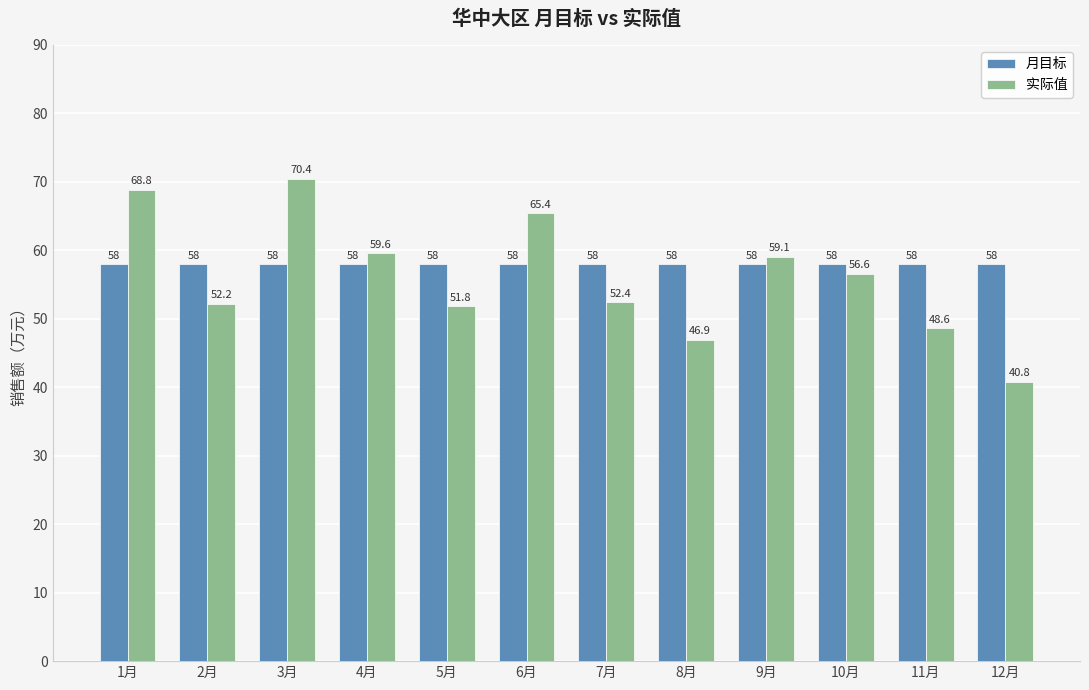

Count the number of categories in the chart.

12